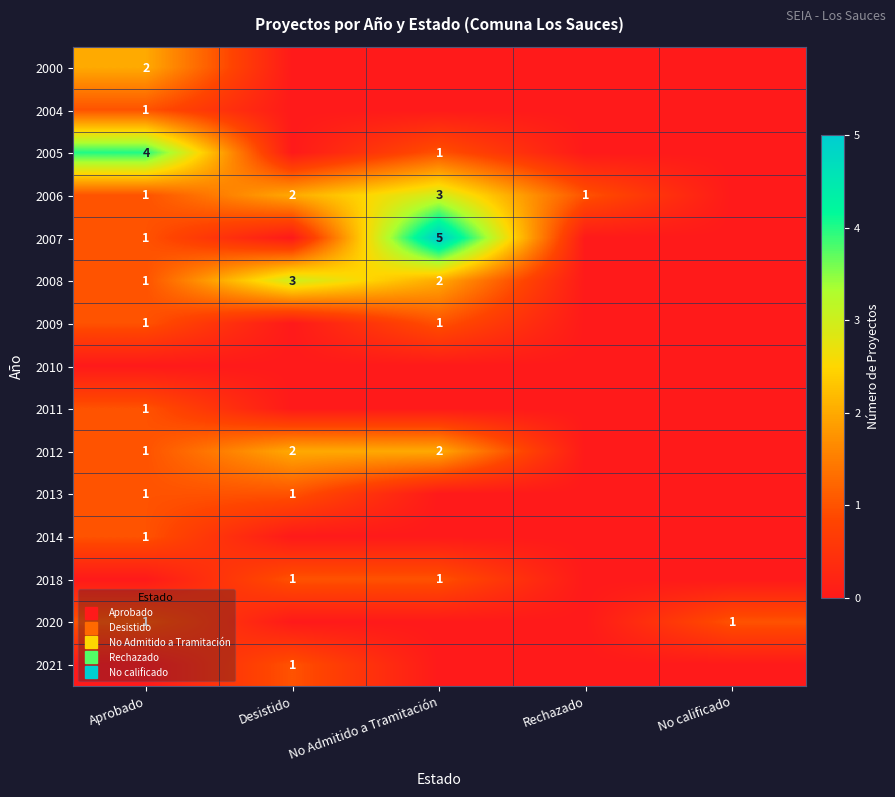

List the labels in order of 2000 value, smallest first.

Desistido, No Admitido a Tramitación, Rechazado, No calificado, Aprobado